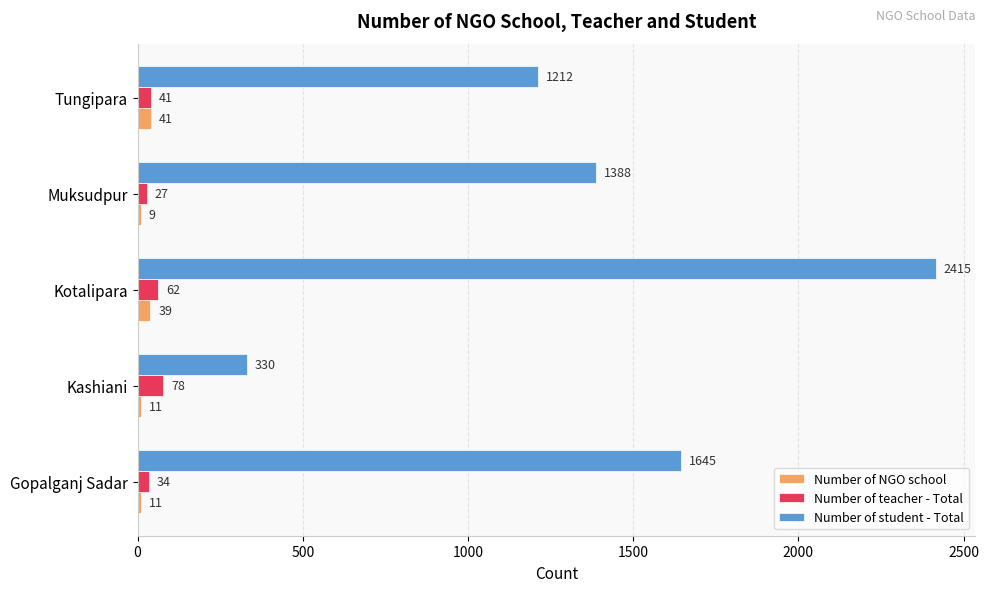

Which category has the lowest value in the Number of NGO school series?

Muksudpur